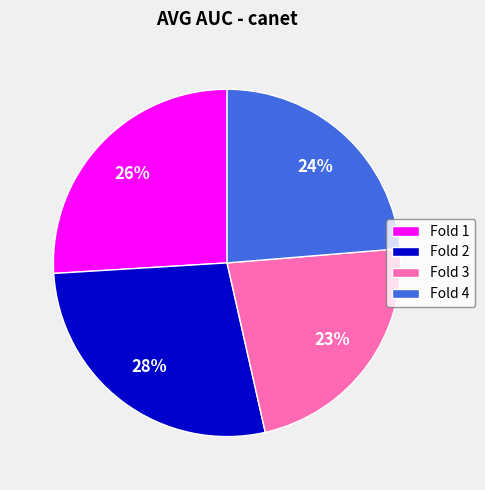

What is the largest slice in the pie chart?

Fold 2